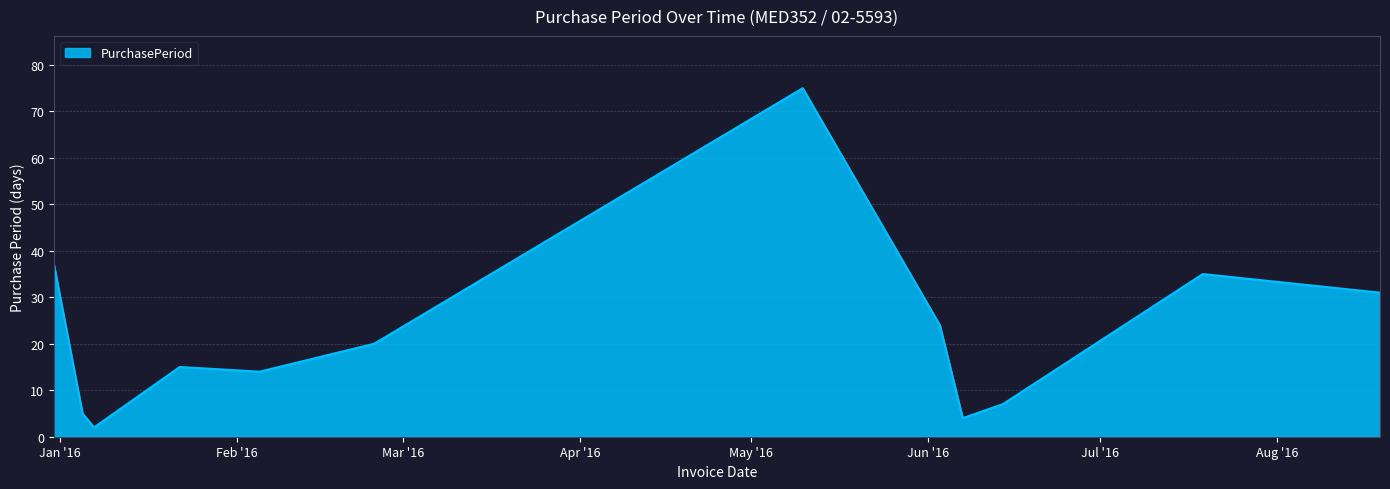

What is the difference between the maximum and minimum values?

73